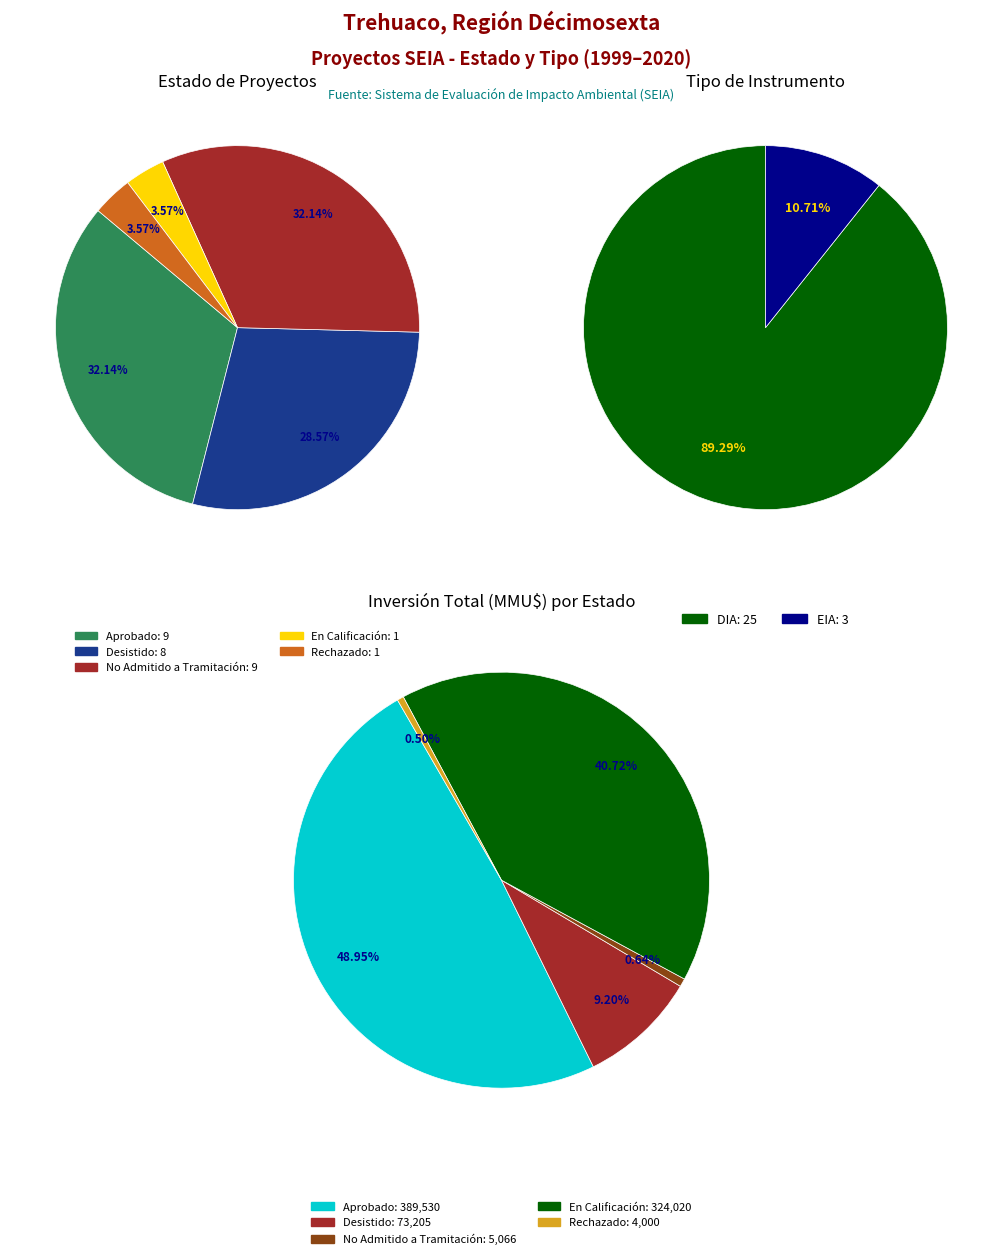

Rank the categories by value from highest to lowest.

Aprobado, No Admitido a Tramitación, Desistido, En Calificación, Rechazado